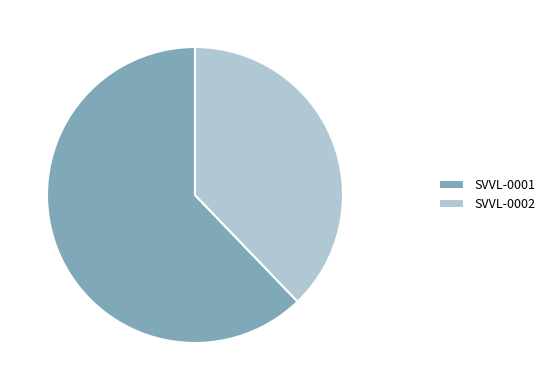

What is the largest slice in the pie chart?

SVVL-0001